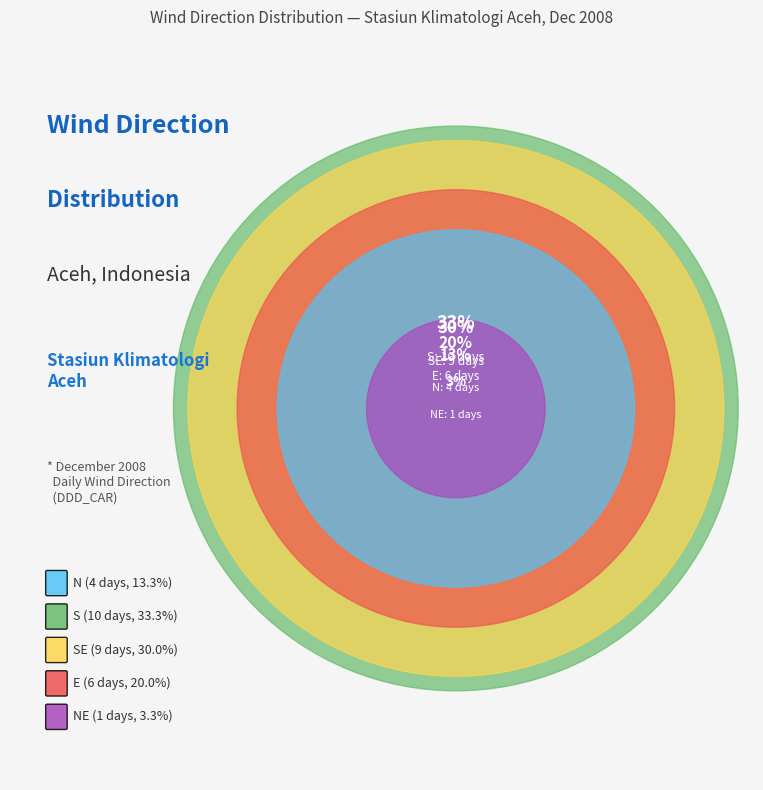

Is the sum of 26 and 17 greater than half?

No